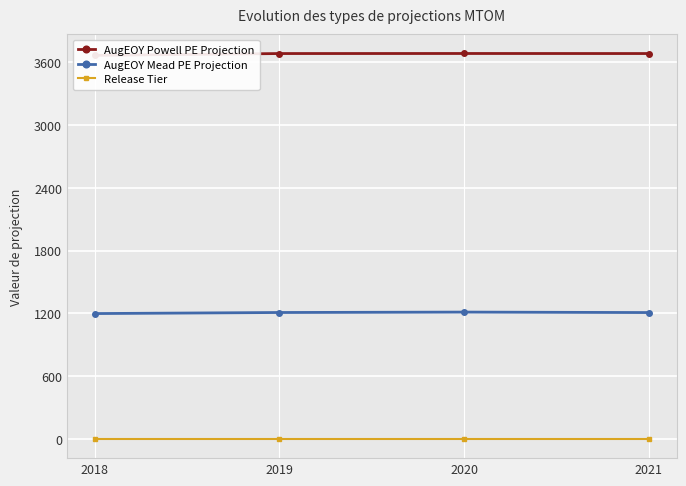

What are all the series names shown in the legend?

AugEOY Powell PE Projection, AugEOY Mead PE Projection, Release Tier